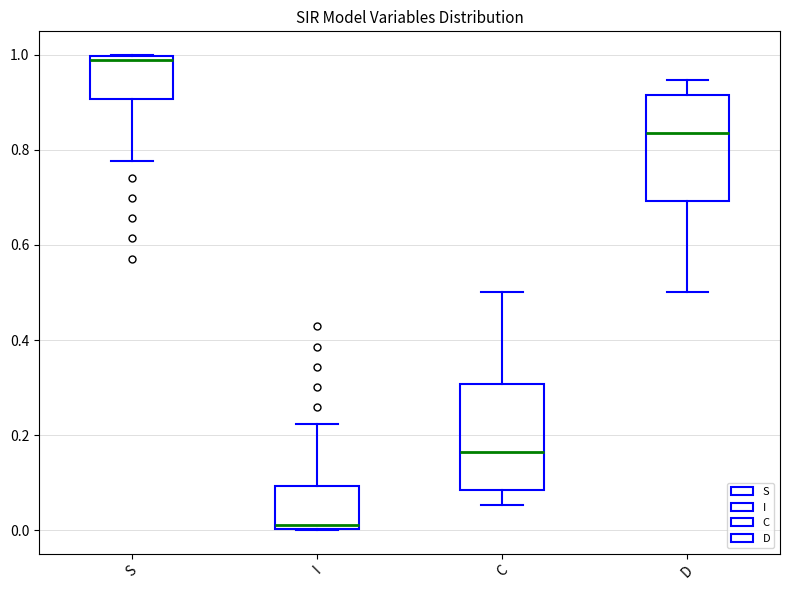

Which box's median line is the lowest?

I